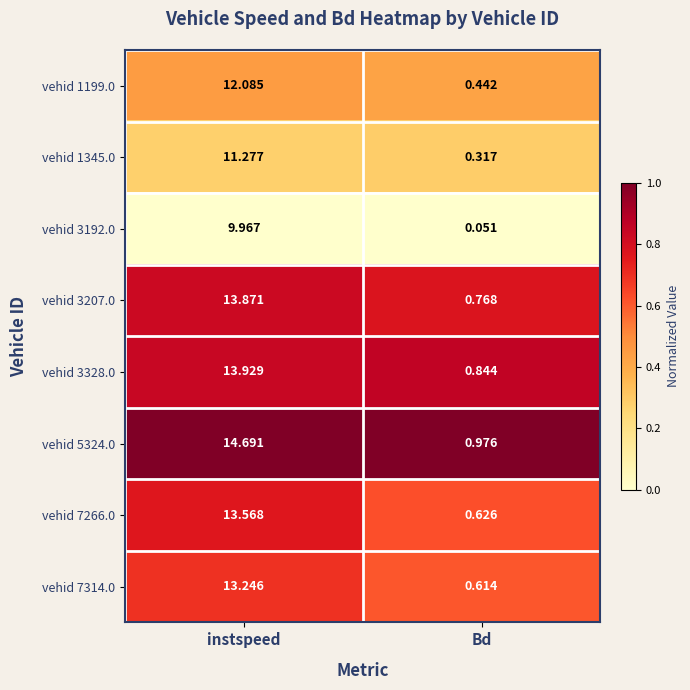

Is the value of vehid 7314.0 at Bd greater than the value of vehid 7266.0 at instspeed?

No